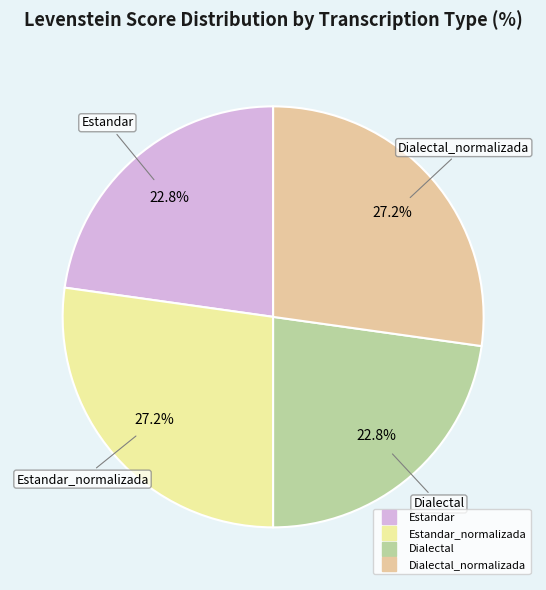

Is there any slice that represents more than half of the pie?

No